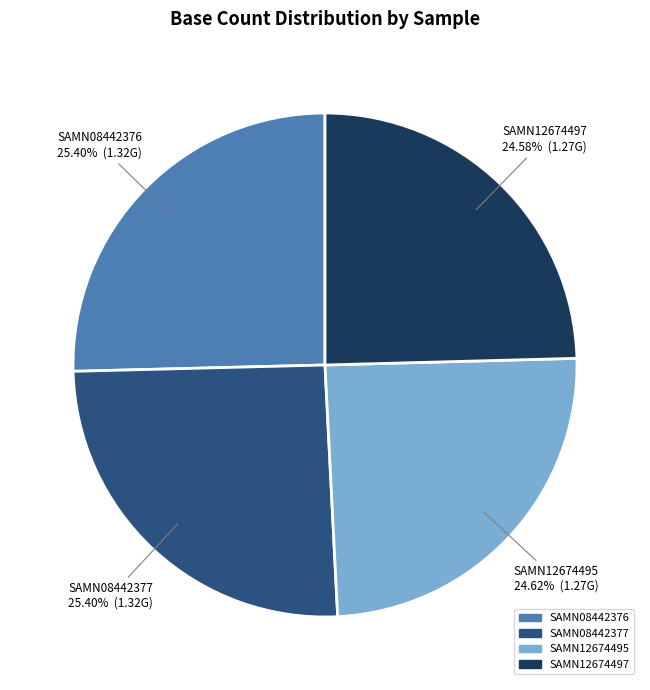

Is the sum of SAMN12674495 and SAMN08442377 greater than half?

Yes